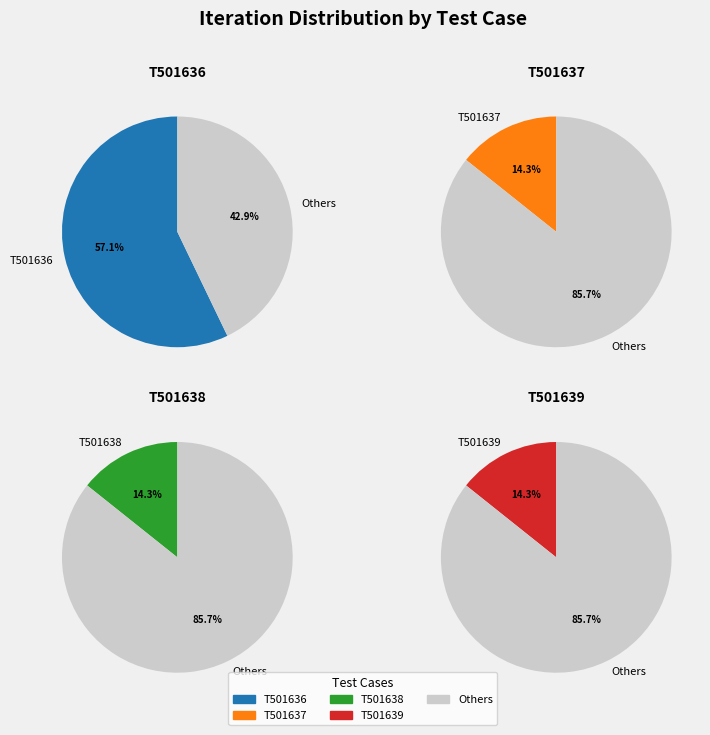

Approximately how many times larger is the value at T501636 compared to T501639?

4.0